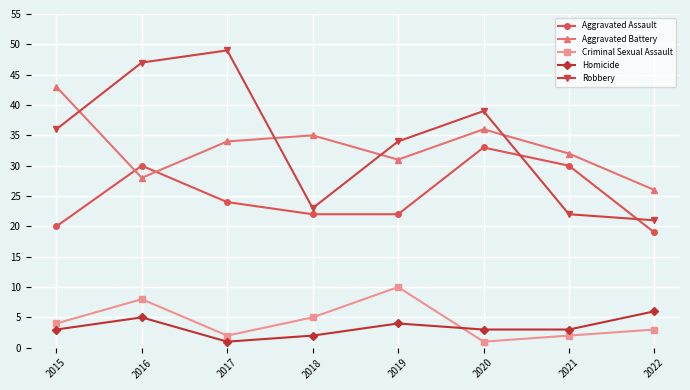

At which category does Aggravated Assault reach its first local peak?

2016